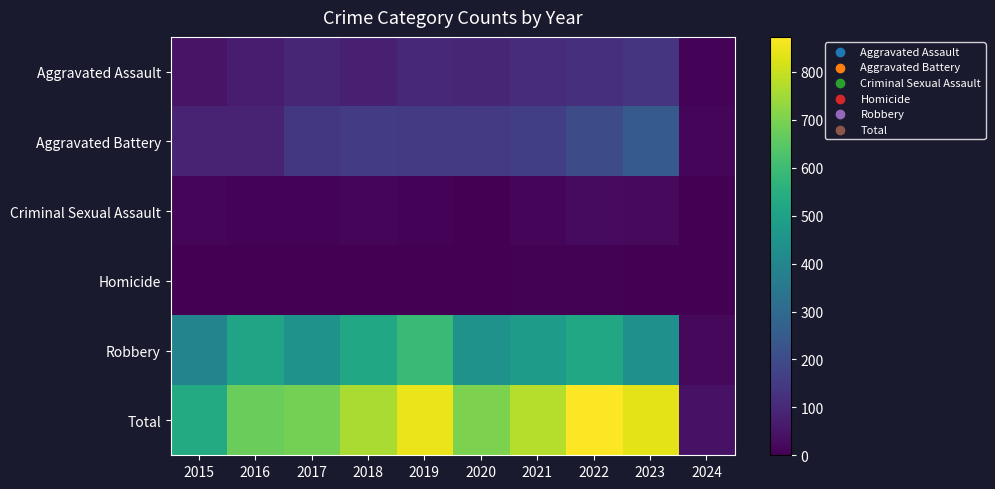

Rank the series at 2018 from lowest to highest value.

Homicide, Criminal Sexual Assault, Aggravated Assault, Aggravated Battery, Robbery, Total